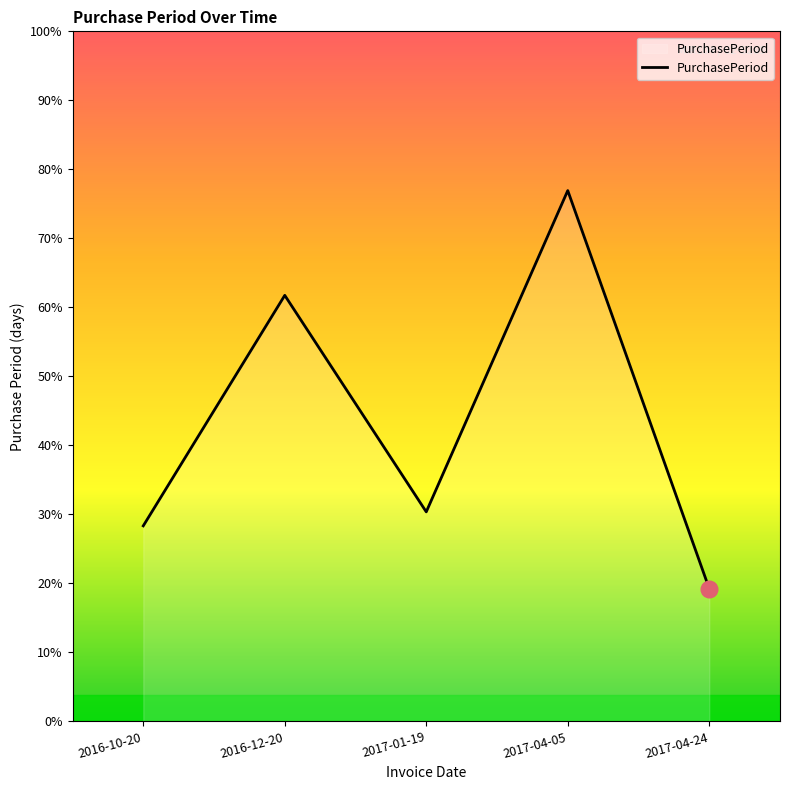

Does the chart display data point markers on the line(s)?

No